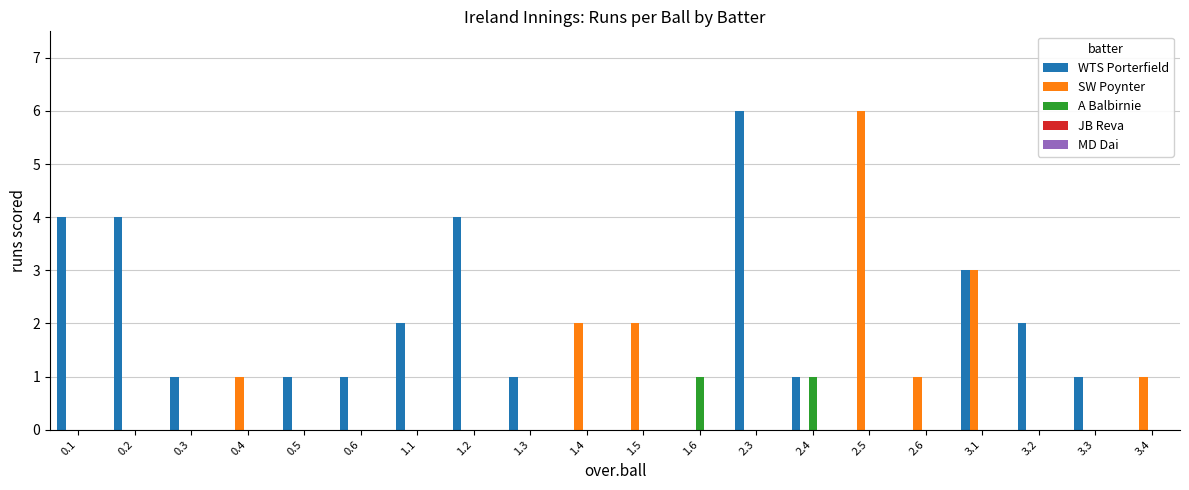

The value of A Balbirnie at 0.6 is 1. True or false?

False